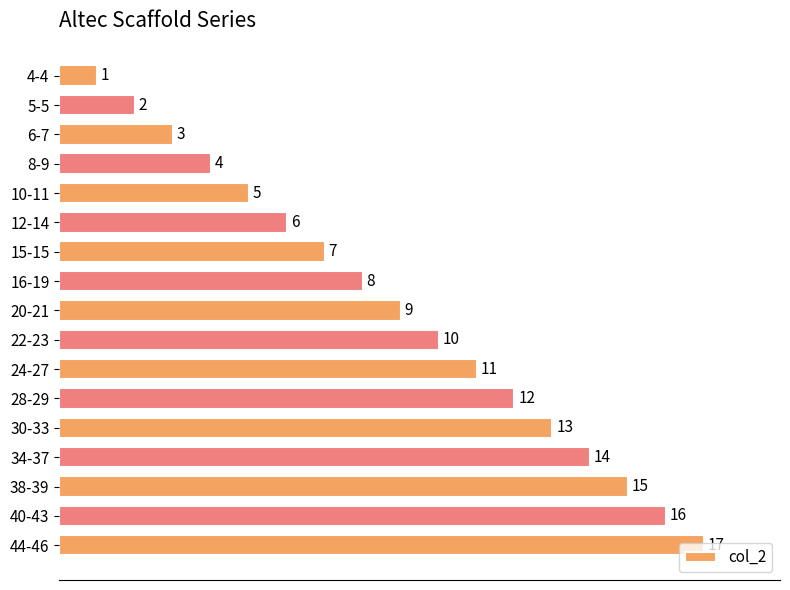

What is the label of the 2nd bar from the bottom?

40-43